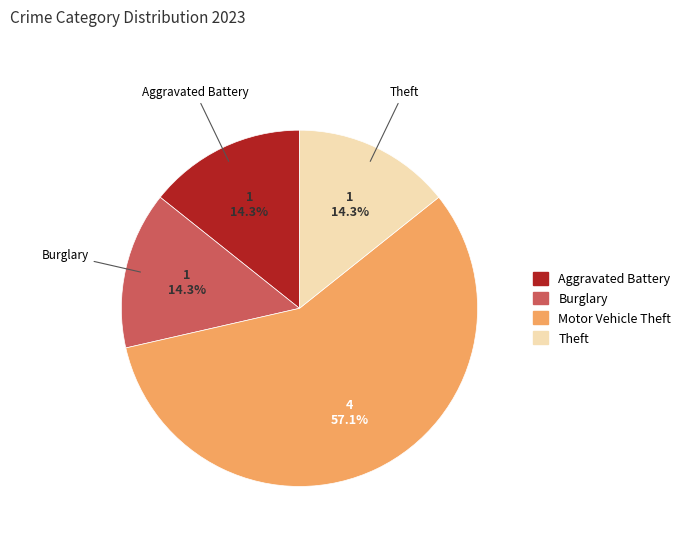

Which category has the biggest portion of the pie?

Motor Vehicle Theft